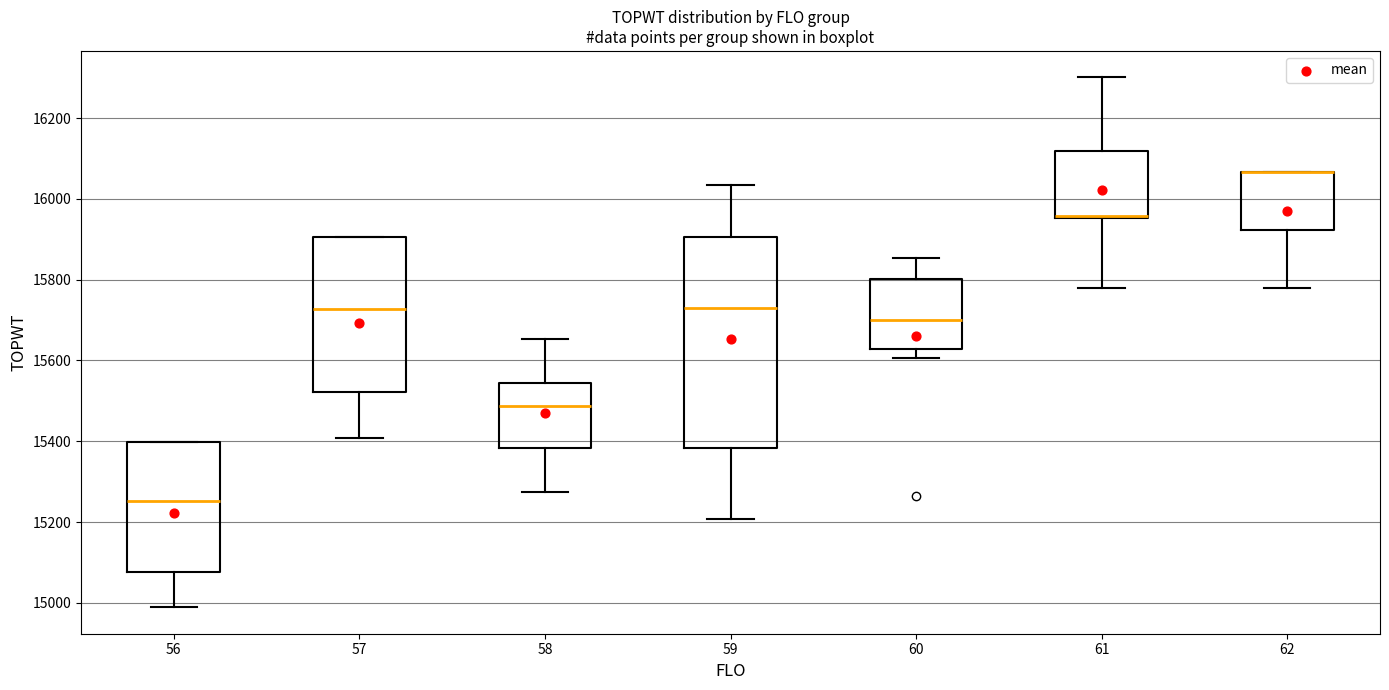

Reading left to right, read every box against the y-axis: the position of its median line, the range the box covers, and the ends of its whiskers. The values are not printed on the chart, so give them approximately, as read against the axis.

56: median 15260, box 15080 to 15400, whiskers 14980 to 15400
57: median 15720, box 15520 to 15900, whiskers 15400 to 15900
58: median 15480, box 15380 to 15540, whiskers 15280 to 15660
59: median 15740, box 15380 to 15900, whiskers 15200 to 16040
60: median 15700, box 15620 to 15800, whiskers 15600 to 15860
61: median 15960 (drawn on the box's lower edge), box 15960 to 16120, whiskers 15780 to 16300
62: median 16060 (drawn on the box's upper edge), box 15920 to 16060, whiskers 15780 to 16060